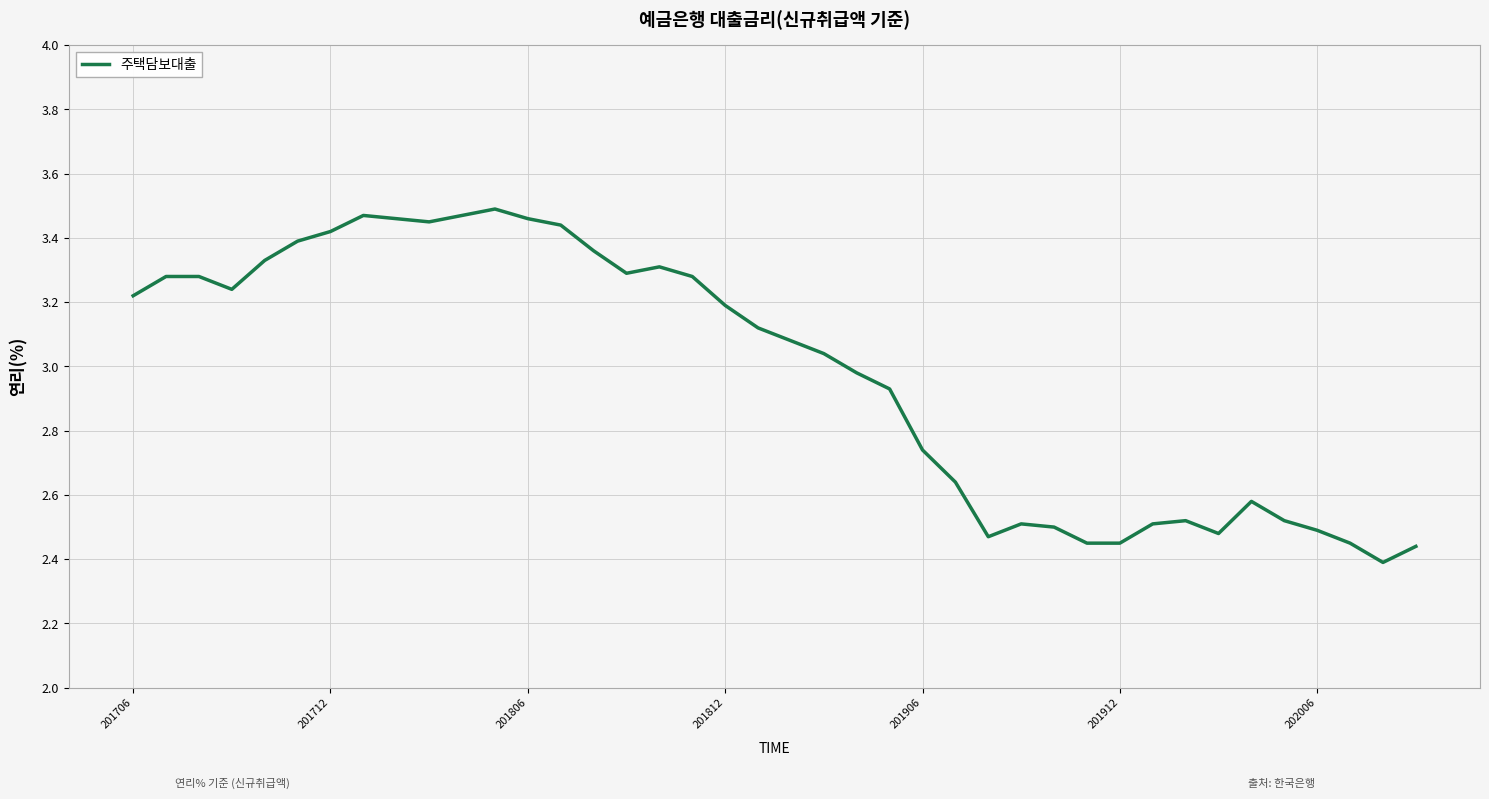

How many lines are shown in the chart?

1